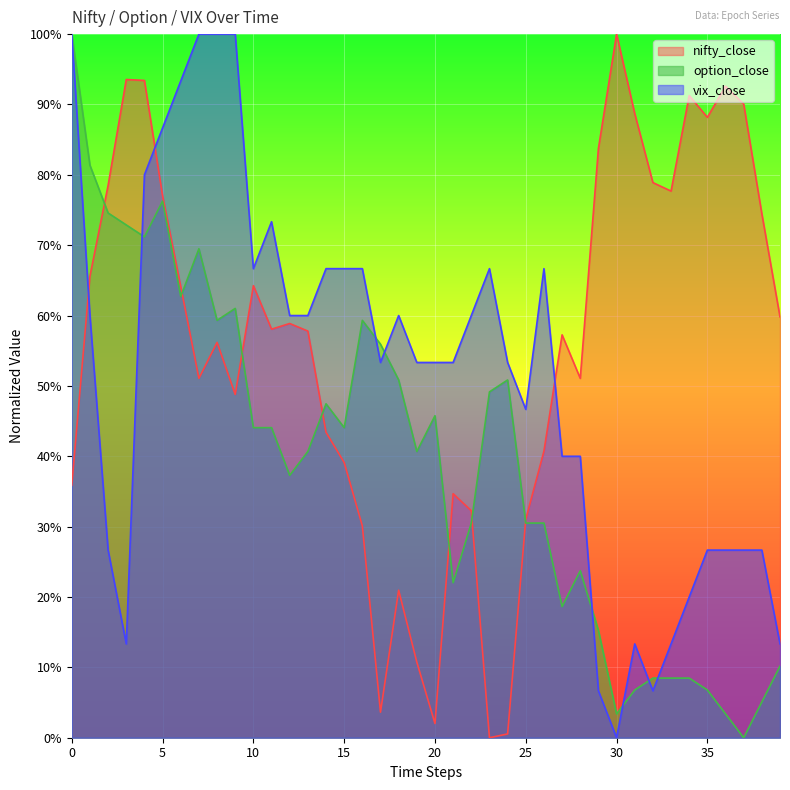

What is the difference between the highest and lowest values at 35?

0.8